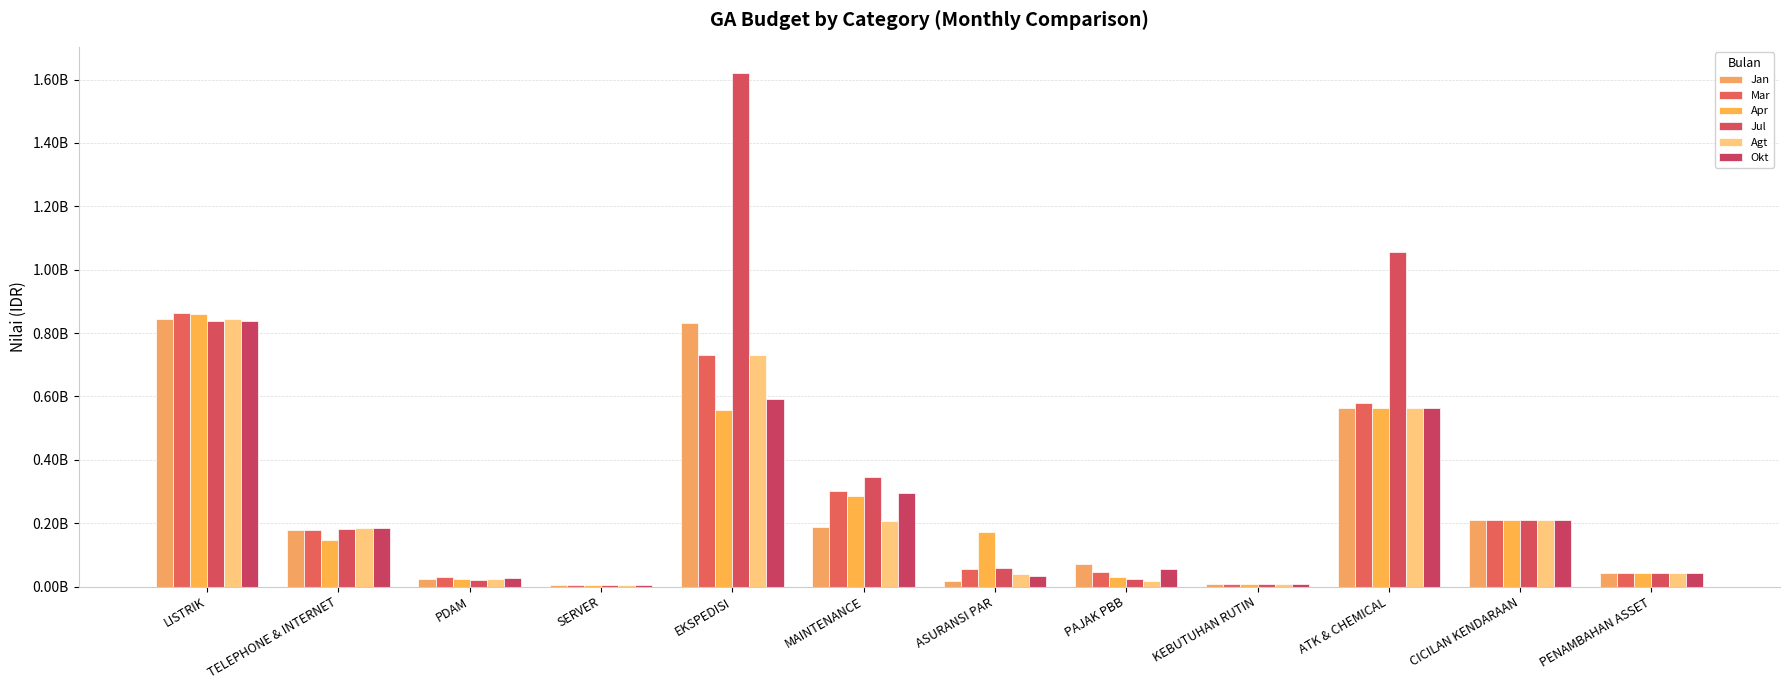

Are the bars grouped side by side (vs. stacked)?

Yes